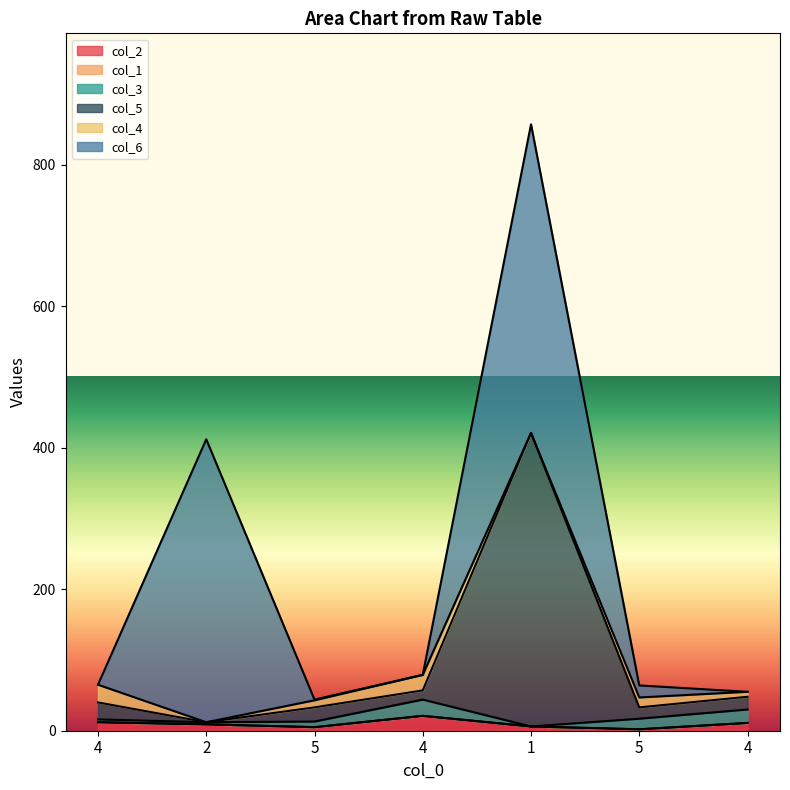

Is it true that col_3 equals 1.2 at 4?

False